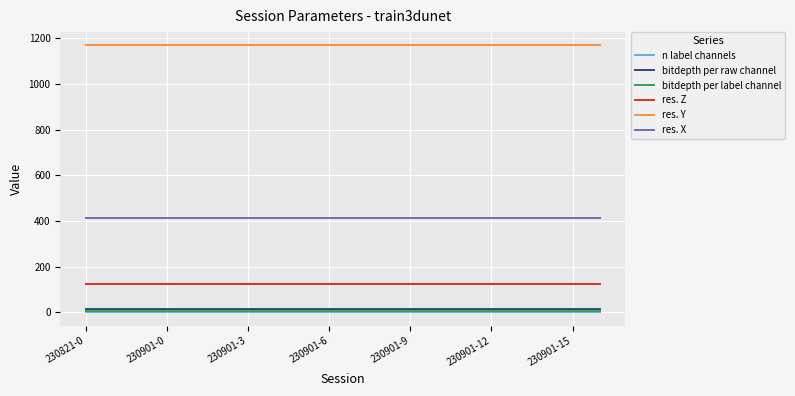

Which series has the largest total across all categories?

res. Y